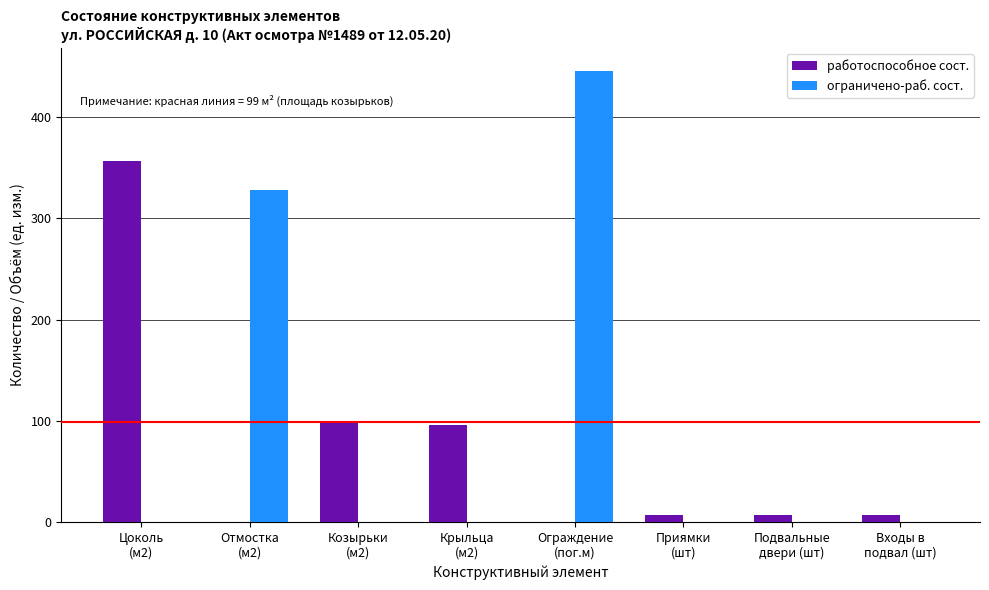

What is the sum of all ограничено-раб. сост. values?

773.9